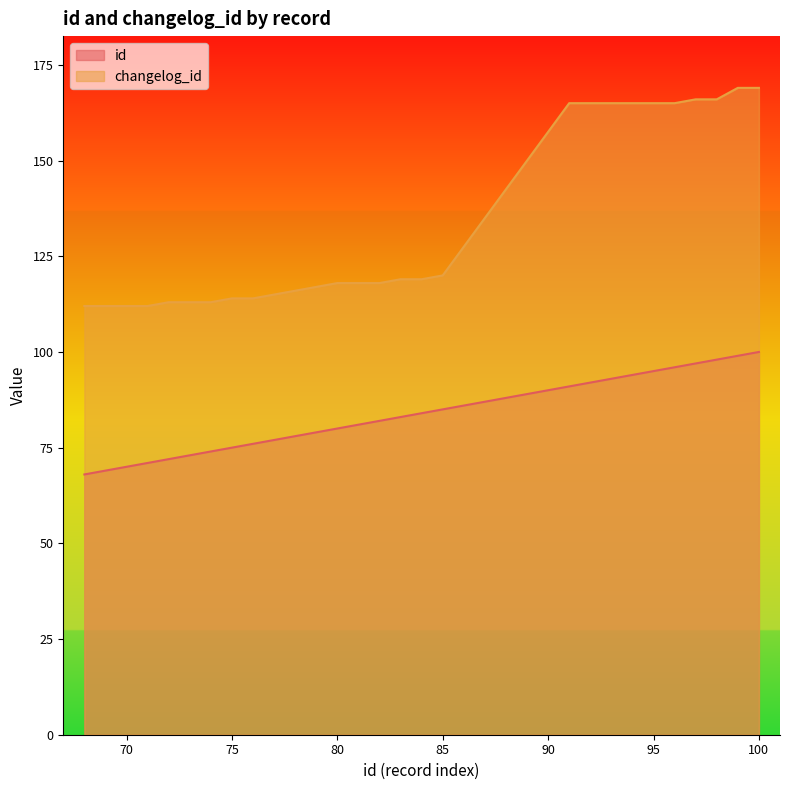

Reading left to right, extract all data points from this chart.

id: 68	69	70	71	72	73	74	75	76	77	78	79	80	81	82	83	84	85	91	92	93	94	95	96	97	98	99	100
changelog_id: 112	112	112	112	113	113	113	114	114	115	116	117	118	118	118	119	119	120	165	165	165	165	165	165	166	166	169	169